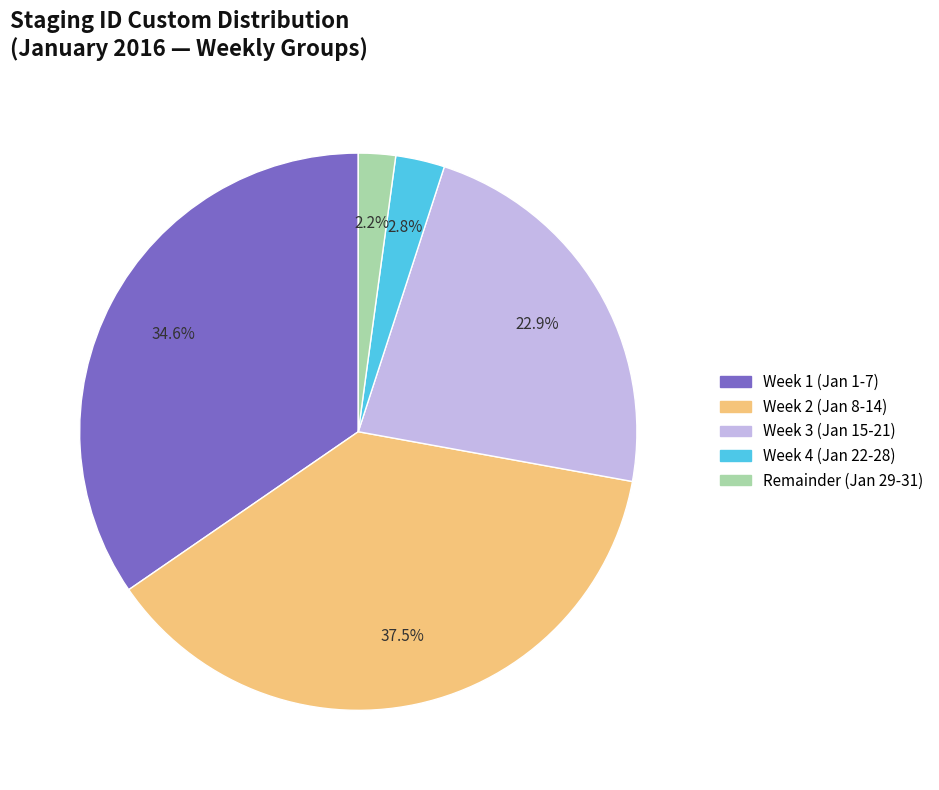

Is there any slice that represents more than half of the pie?

No